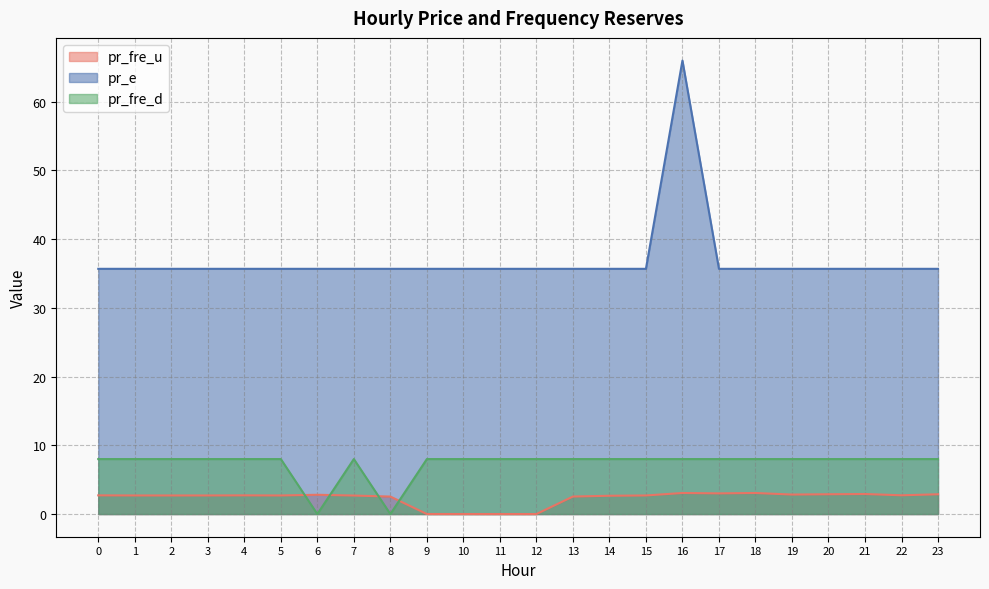

Reading left to right, transcribe all the data shown in this chart.

pr_fre_u: 0=2.7	1=2.7	2=2.7	3=2.7	4=2.7	5=2.7	6=2.8	7=2.7	8=2.5	9=0.0	10=0.0	11=0.0	12=0.0	13=2.5	14=2.7	15=2.7	16=3.1	17=3.0	18=3.1	19=2.8	20=2.9	21=2.9	22=2.7	23=2.9
pr_e: 0=35.7	1=35.7	2=35.7	3=35.7	4=35.7	5=35.7	6=35.7	7=35.7	8=35.7	9=35.7	10=35.7	11=35.7	12=35.7	13=35.7	14=35.7	15=35.7	16=66.0	17=35.7	18=35.7	19=35.7	20=35.7	21=35.7	22=35.7	23=35.7
pr_fre_d: 0=8.0	1=8.0	2=8.0	3=8.0	4=8.0	5=8.0	6=0.0	7=8.0	8=0.0	9=8.0	10=8.0	11=8.0	12=8.0	13=8.0	14=8.0	15=8.0	16=8.0	17=8.0	18=8.0	19=8.0	20=8.0	21=8.0	22=8.0	23=8.0